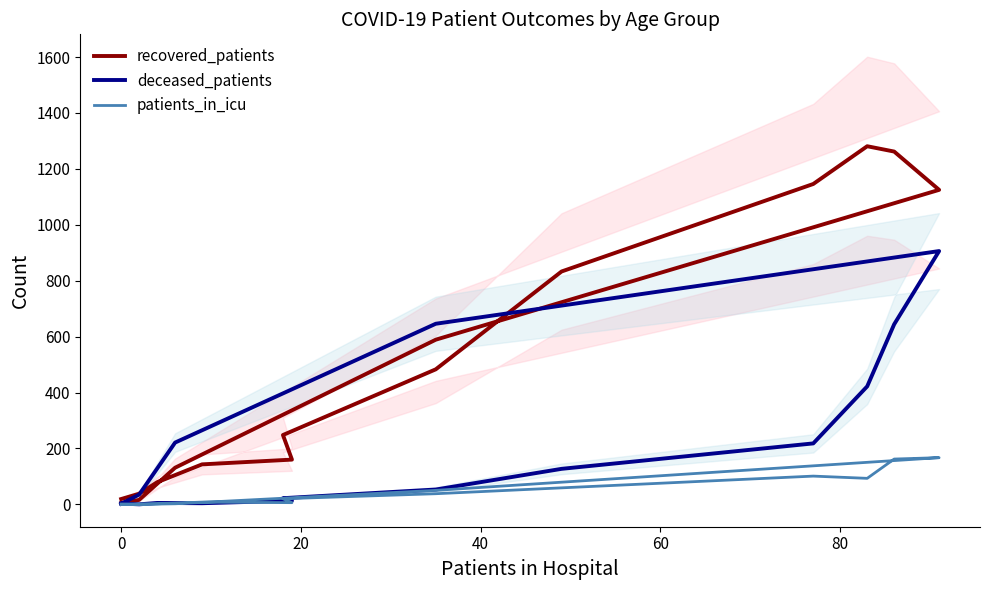

Does the chart have visible grid lines?

No